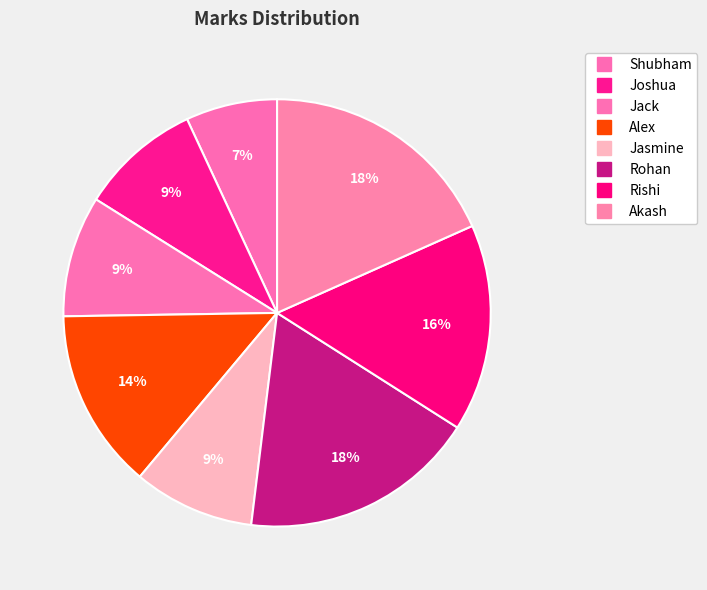

How many slices are in this pie chart?

8